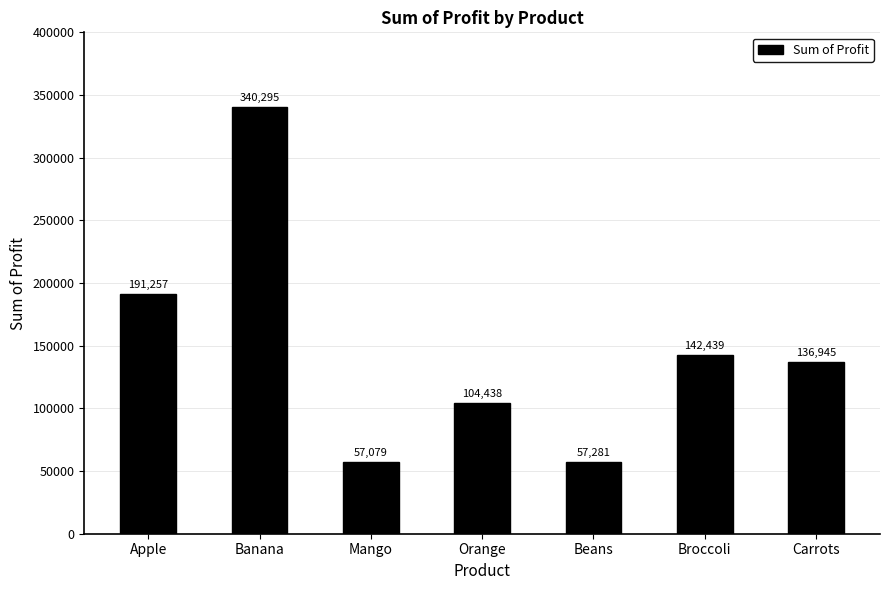

List the labels in order of value, largest first.

Banana, Apple, Broccoli, Carrots, Orange, Beans, Mango